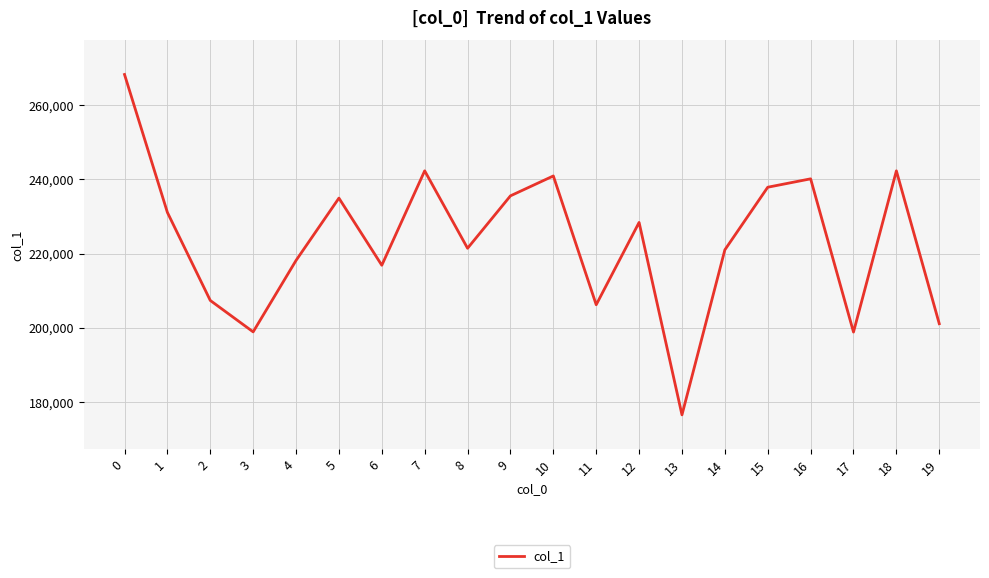

What is the difference between the values at 5 and 19?

33858